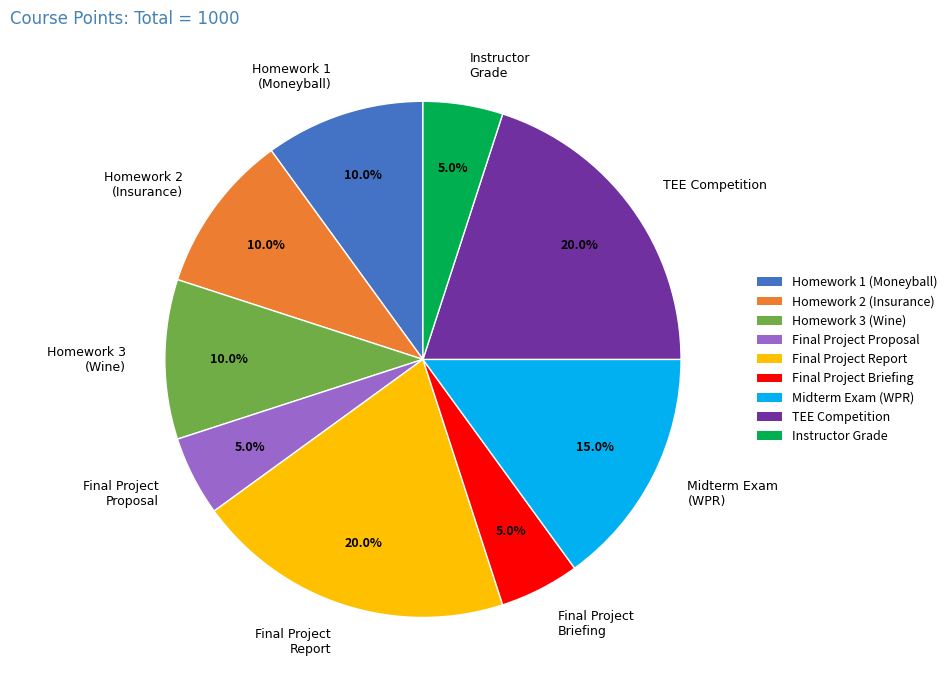

To the nearest percent, what is the average slice percentage?

11%